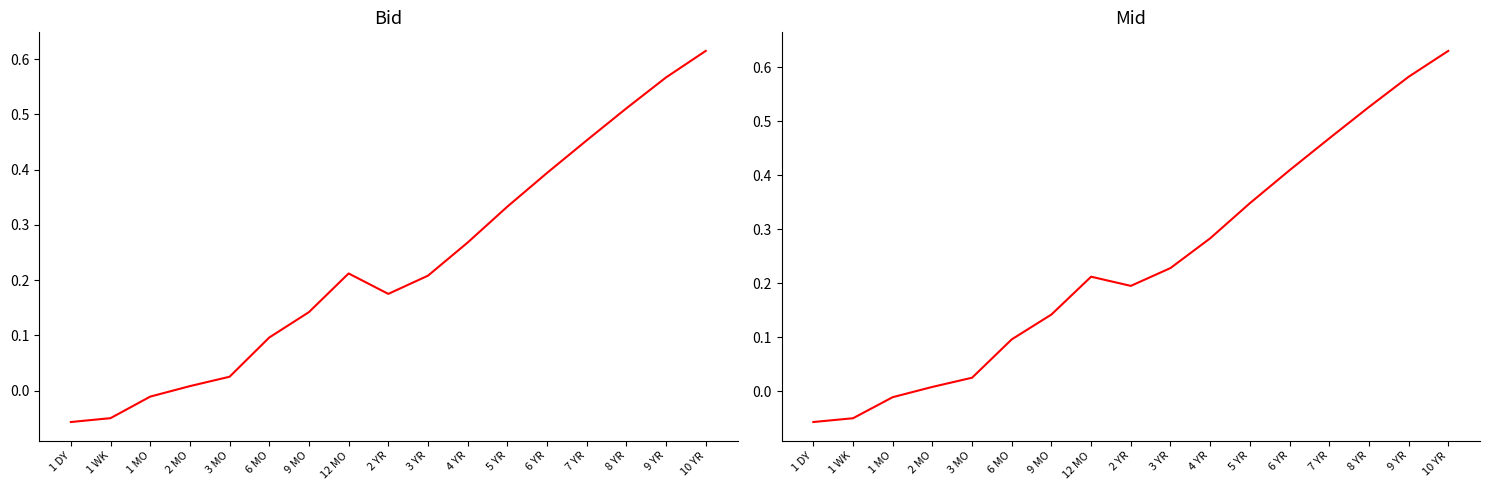

Reading left to right, extract all data points from this chart.

Bid: -0.1	-0.1	-0.0	0.0	0.0	0.1	0.1	0.2	0.2	0.2	0.3	0.3	0.4	0.5	0.5	0.6	0.6
Mid: -0.1	-0.1	-0.0	0.0	0.0	0.1	0.1	0.2	0.2	0.2	0.3	0.3	0.4	0.5	0.5	0.6	0.6